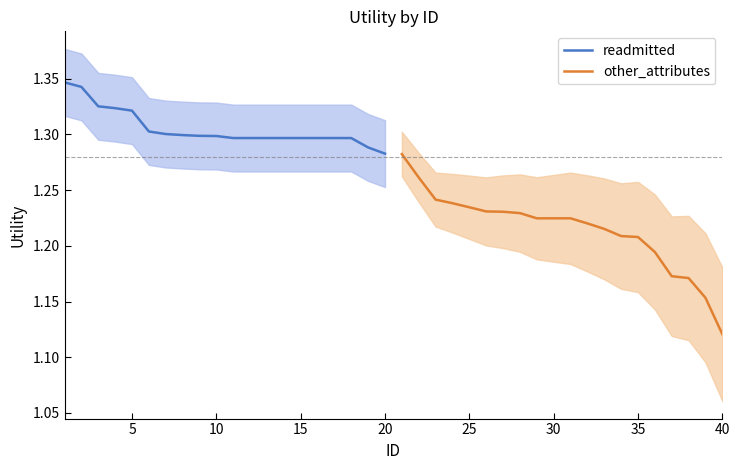

At 14, list the series in order from largest to smallest.

readmitted, other_attributes